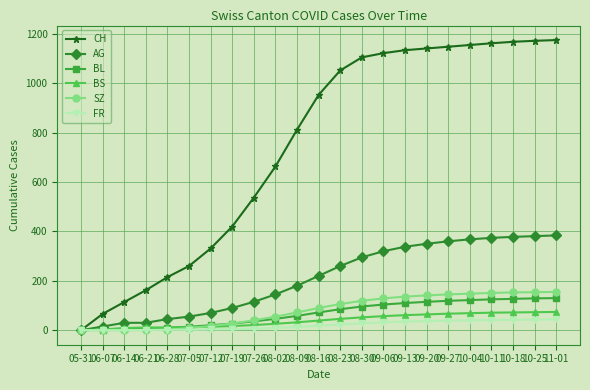

What is the total value across all series at 08-02?

944